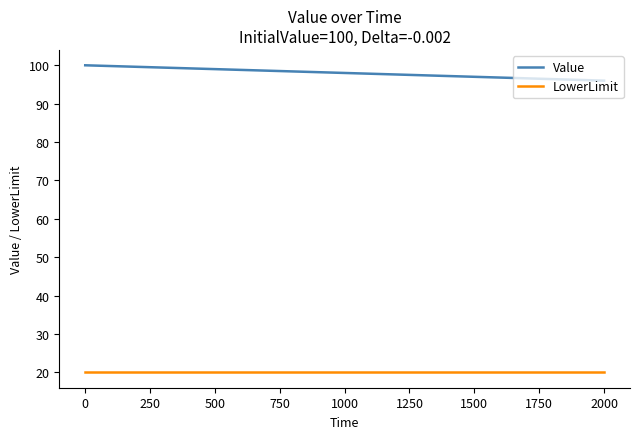

Which series has the largest total across all categories?

Value